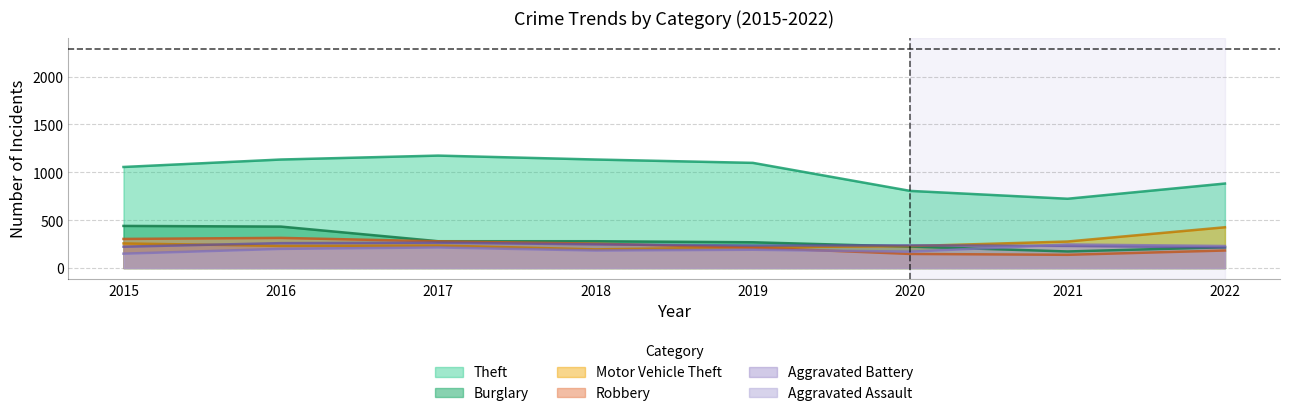

How many lines are shown in the chart?

6